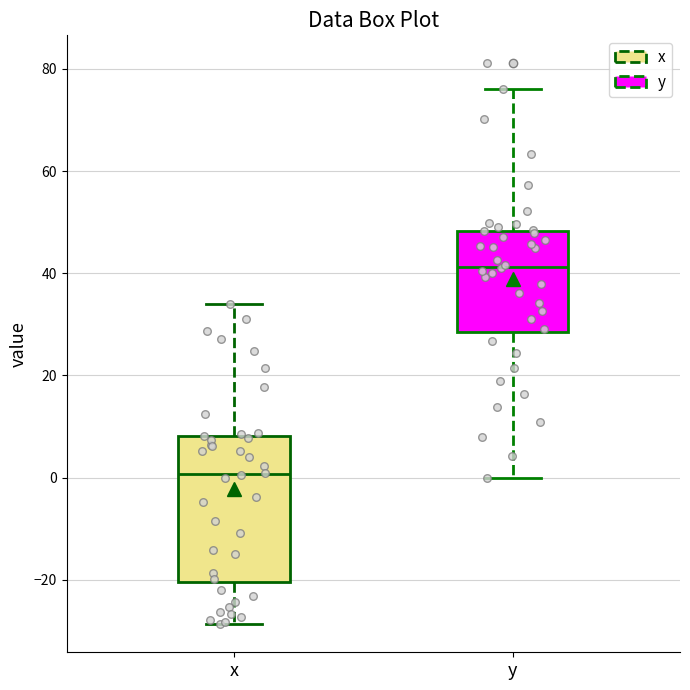

Which box's median line is the highest?

y